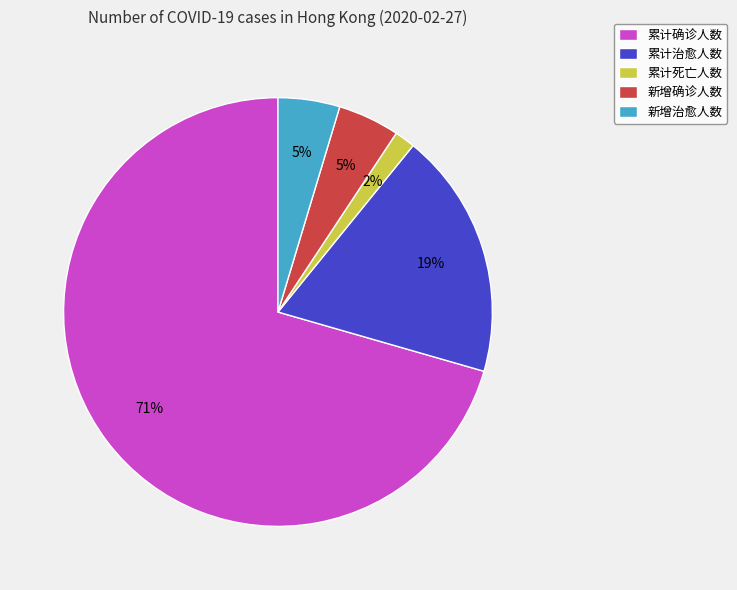

To the nearest percent, what portion does 新增确诊人数 represent?

5%